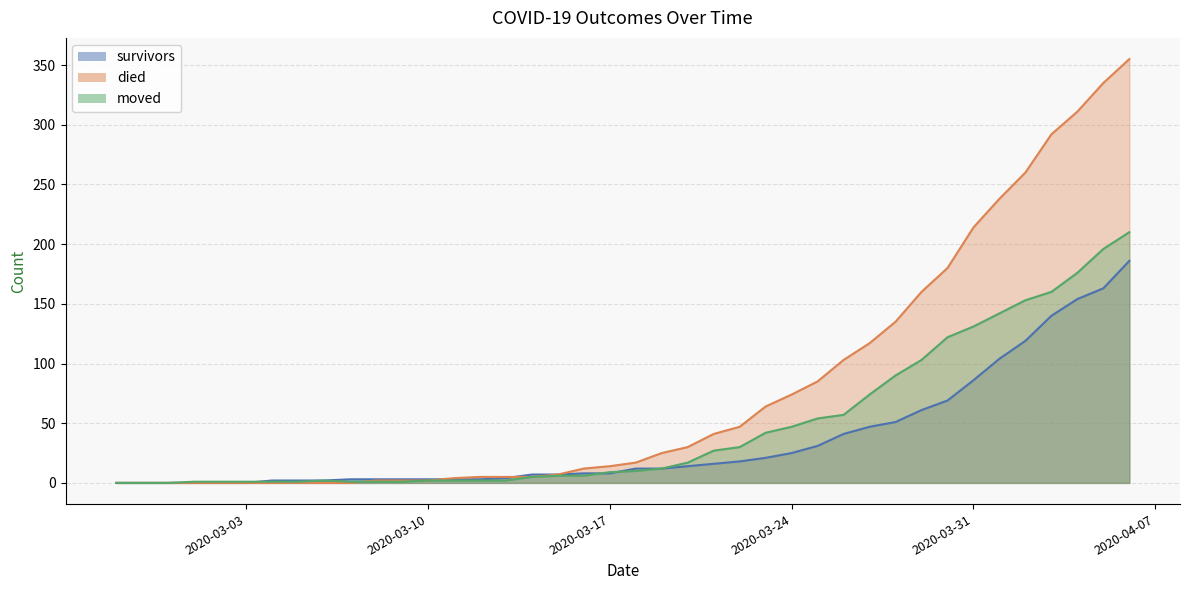

What is the difference between the maximum and minimum values in the moved series?

210